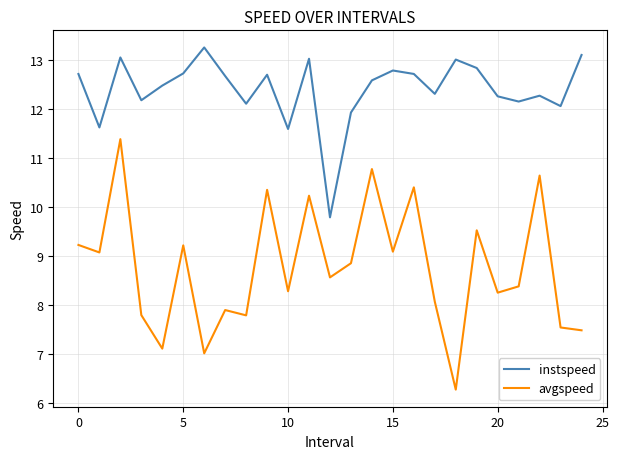

True or false: instspeed and avgspeed cross at least once.

False